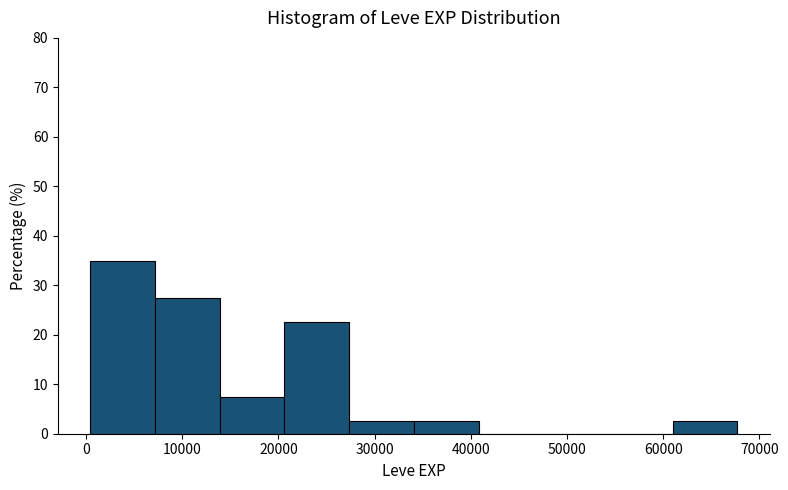

Which range on the x-axis has the tallest bar?

0 to 7000